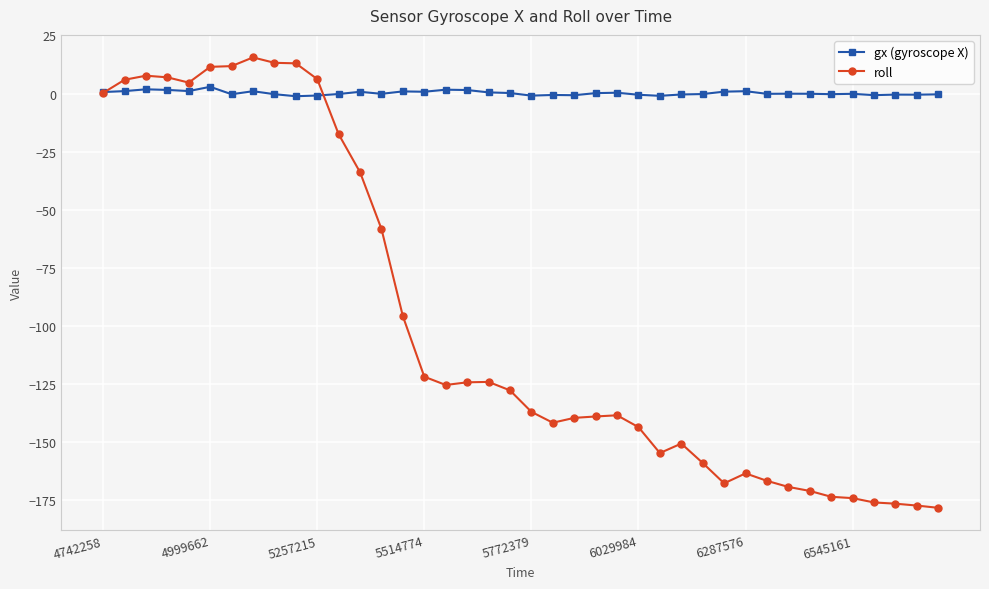

Which series has the widest spread of values?

roll